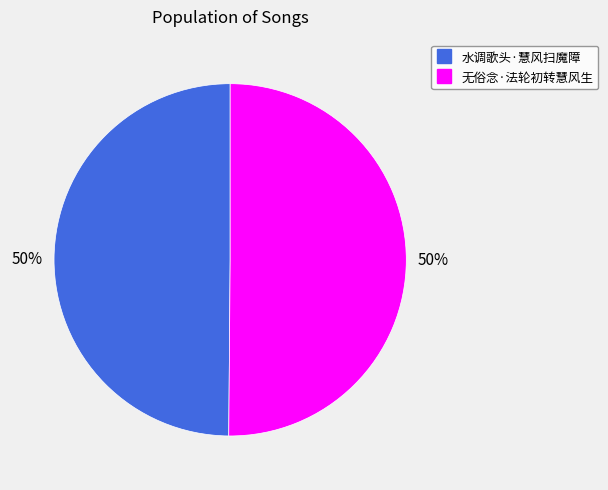

What is the ratio of the value at 无俗念·法轮初转慧风生 to the value at 水调歌头·慧风扫魔障?

1.0